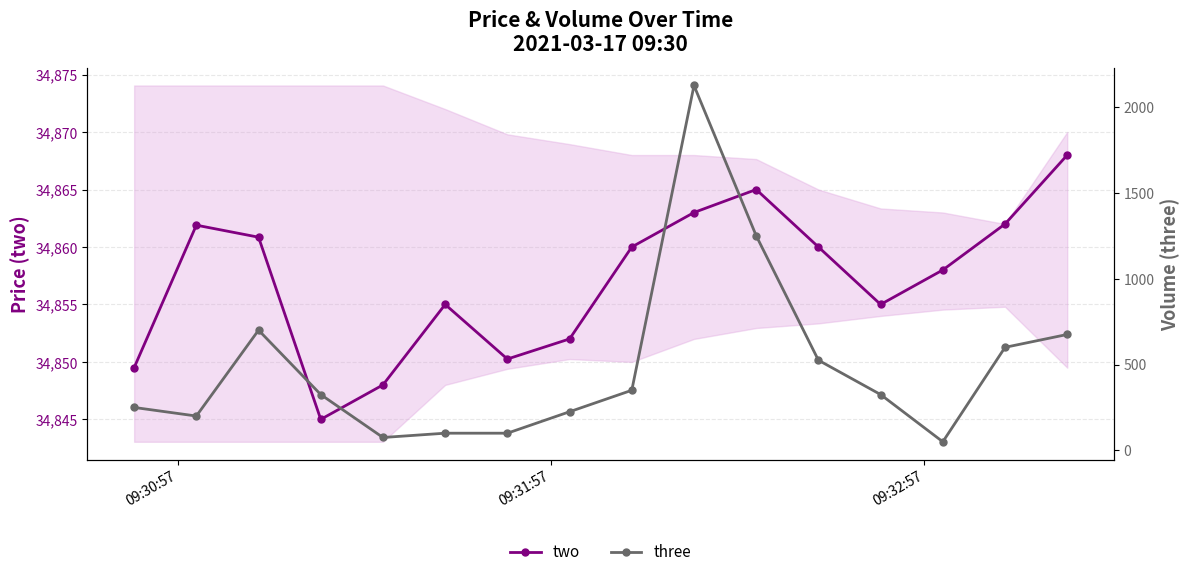

How many interior local valleys does the two series have?

3